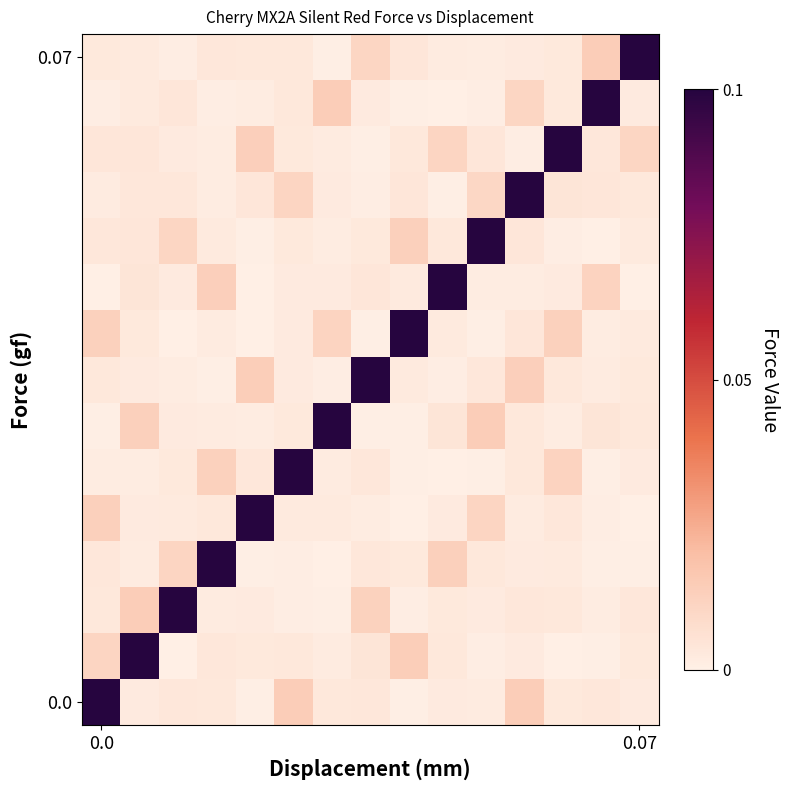

At how many categories does at least one series exceed 0?

15